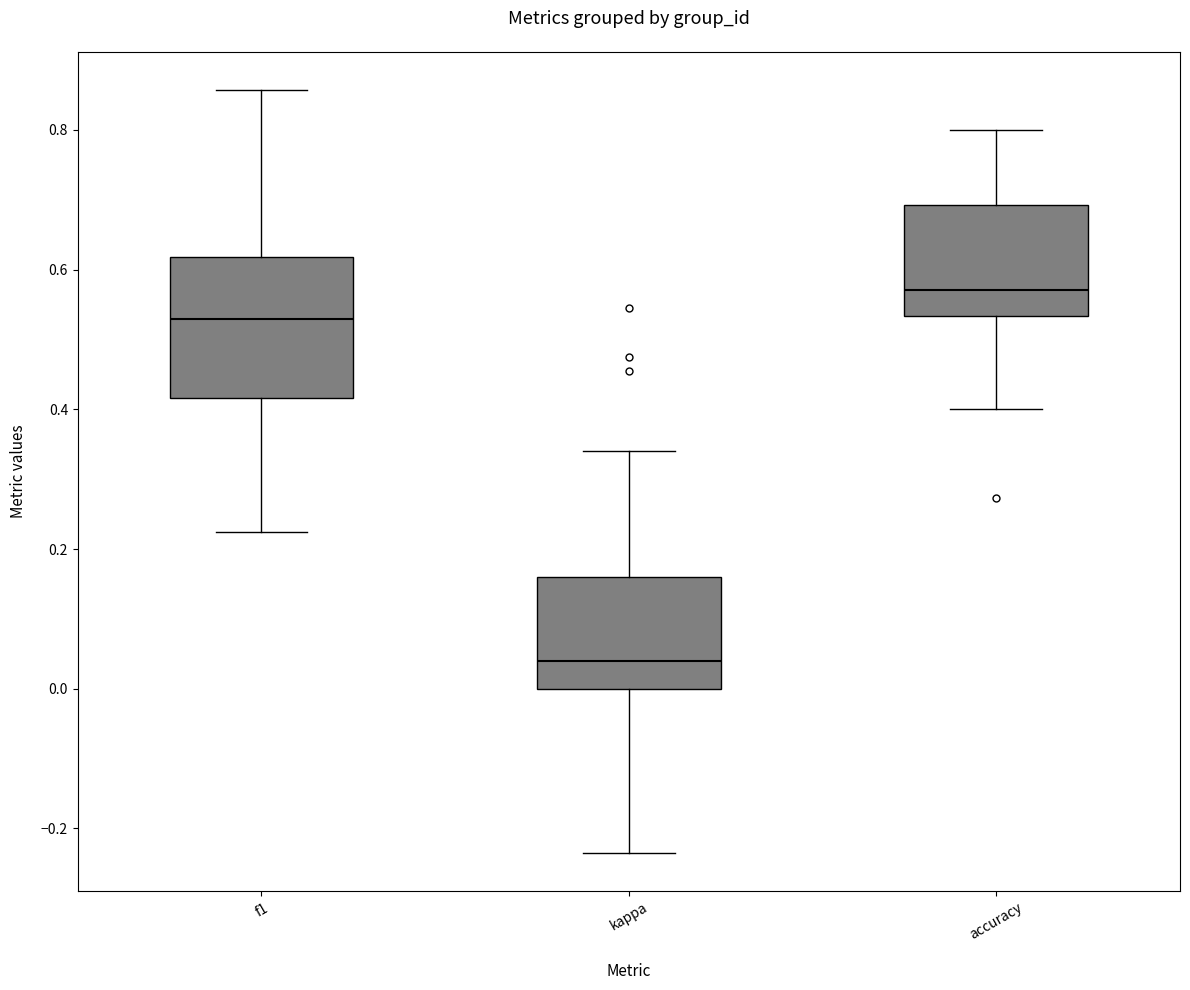

Reading left to right, transcribe this box plot: for each box, give where its median line is, the range the box spans, and where its two whiskers end, as read against the y-axis. The values are not printed on the chart, so give them approximately, as read against the axis.

f1: median 0.52, box 0.42 to 0.62, whiskers 0.22 to 0.86
kappa: median 0.04, box 0.00 to 0.16, whiskers -0.24 to 0.34
accuracy: median 0.58, box 0.54 to 0.70, whiskers 0.40 to 0.80